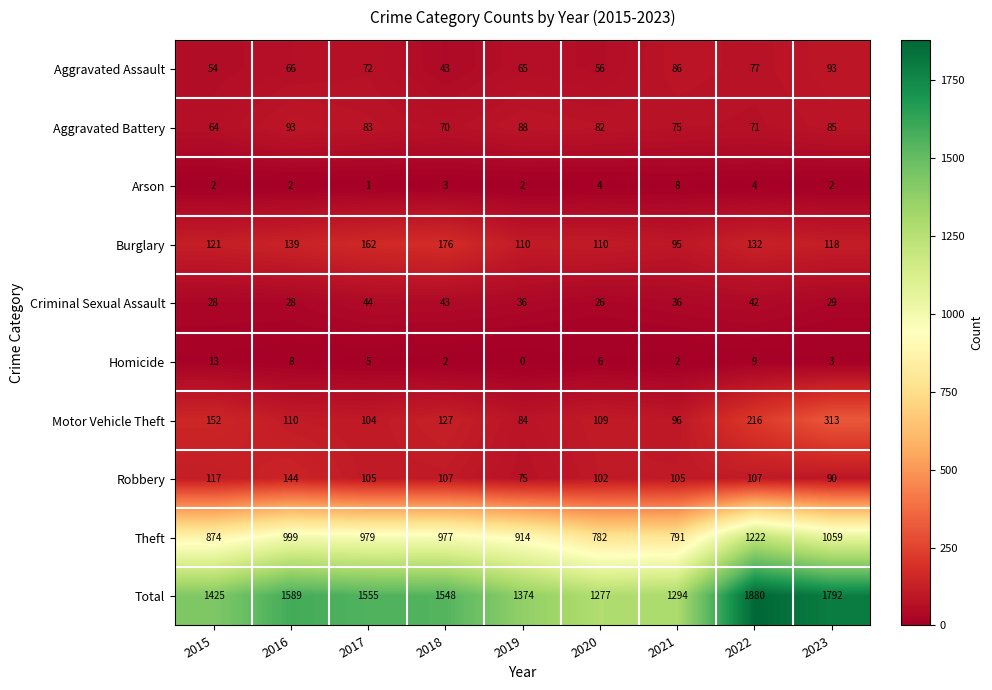

List the labels in order of Aggravated Battery value, smallest first.

2015, 2018, 2022, 2021, 2020, 2017, 2023, 2019, 2016